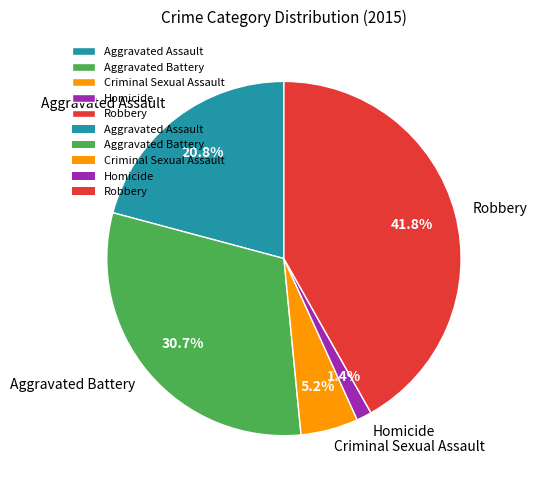

Which slice is the smallest?

Homicide